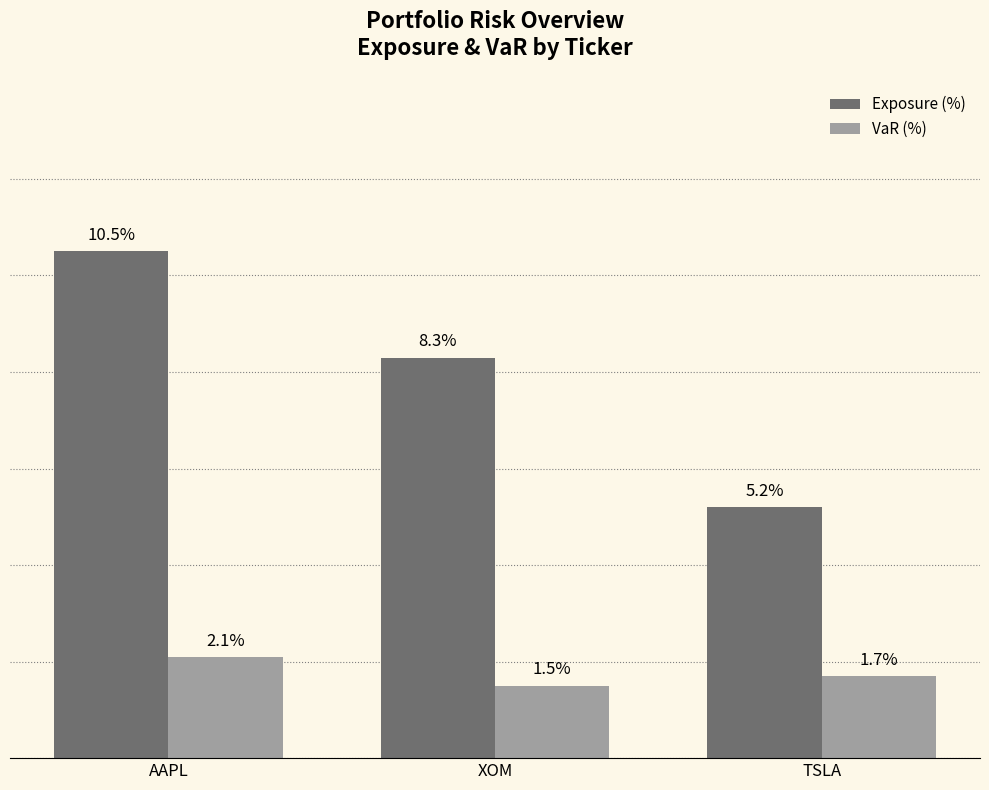

Between AAPL and TSLA, which series saw the biggest shift?

Exposure (%)